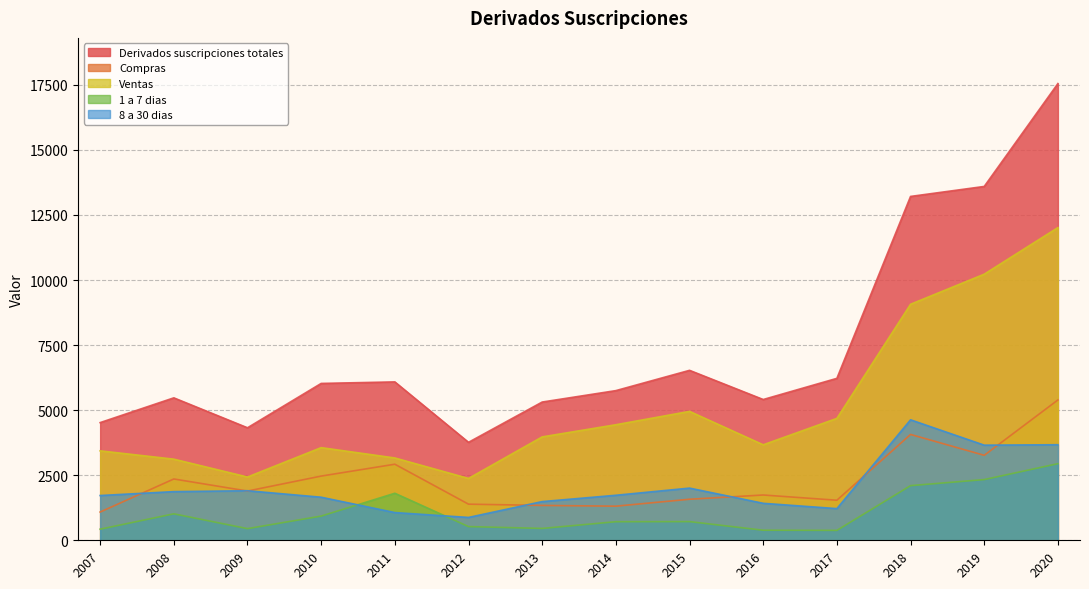

Is it true that Derivados suscripciones totales equals 6086 at 2011?

True